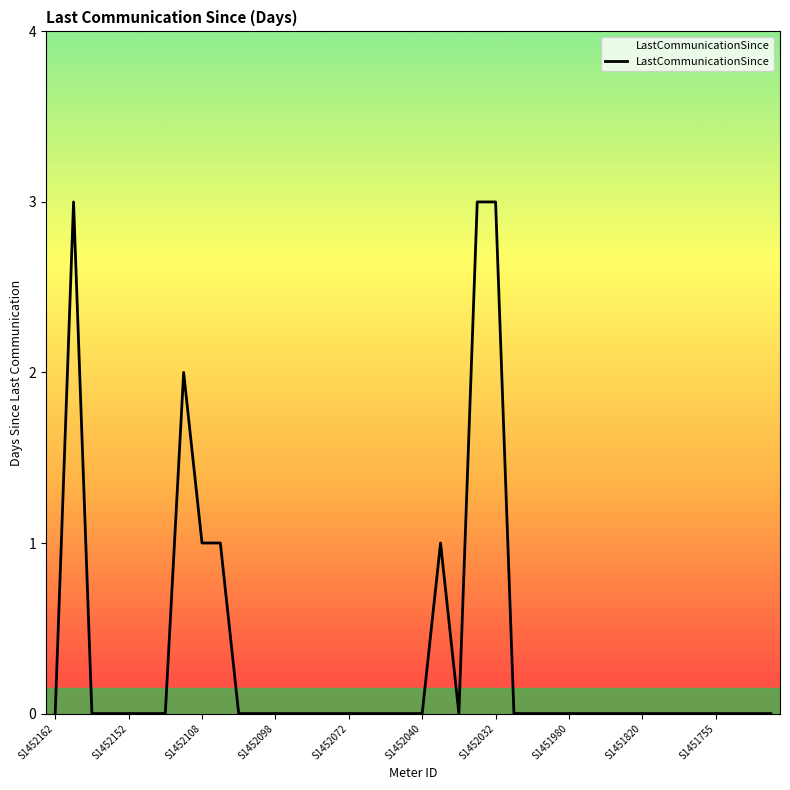

What is the difference between the maximum and minimum values?

3